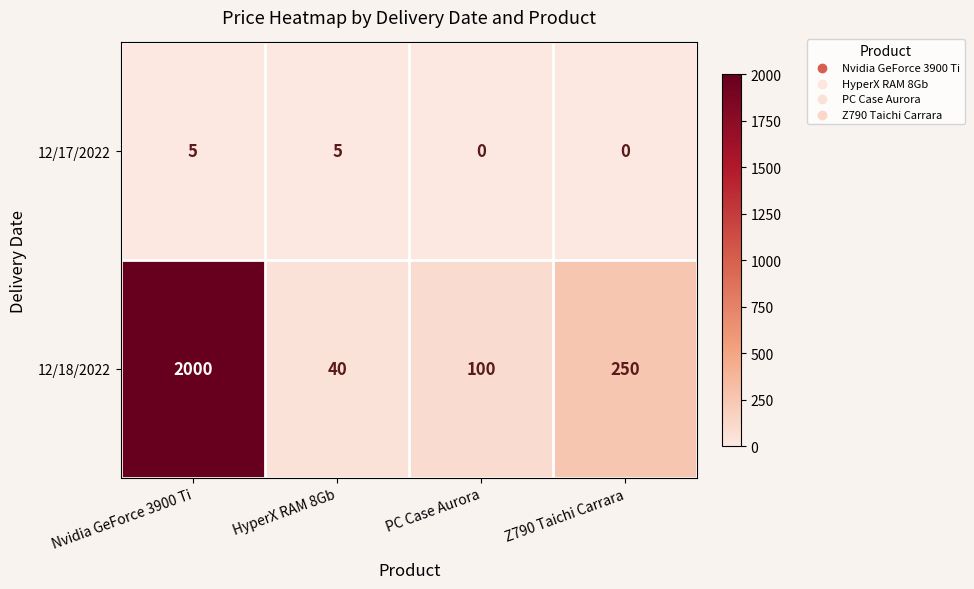

How many series are shown in this chart?

2